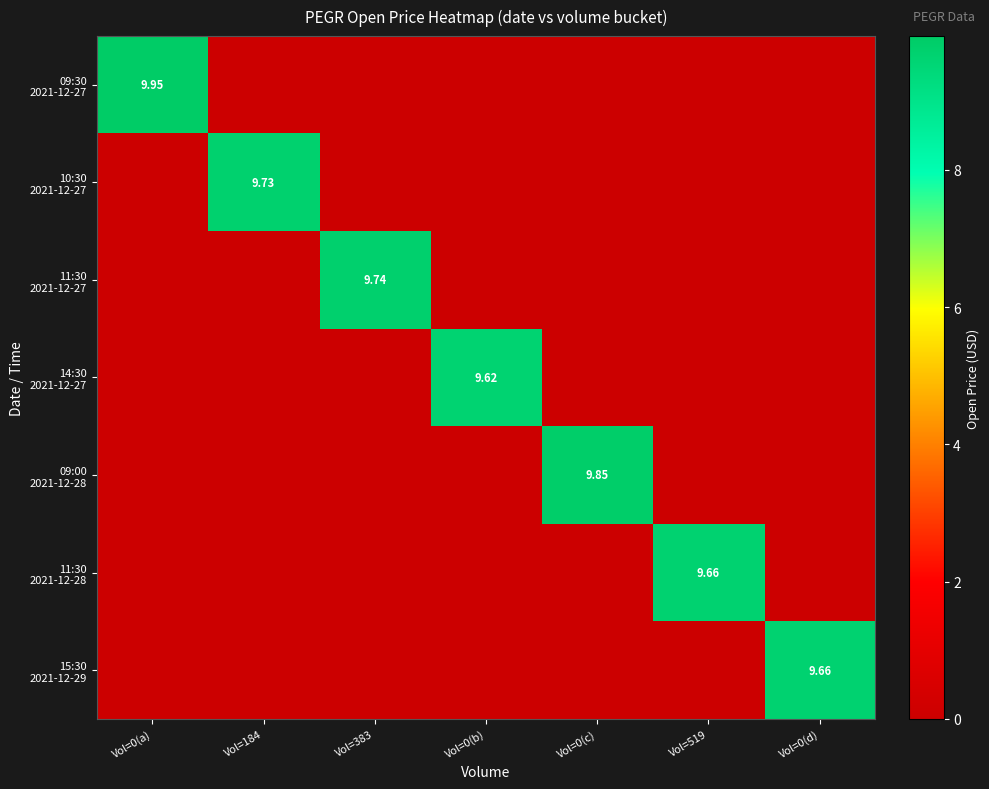

What is the sum of all 09:30 2021-12-27 values?

9.9